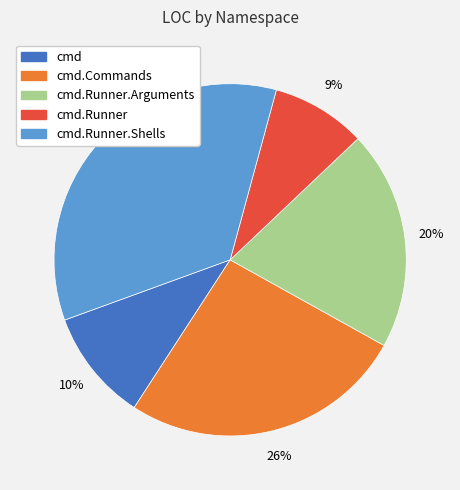

To the nearest percent, what is the average slice percentage?

20%